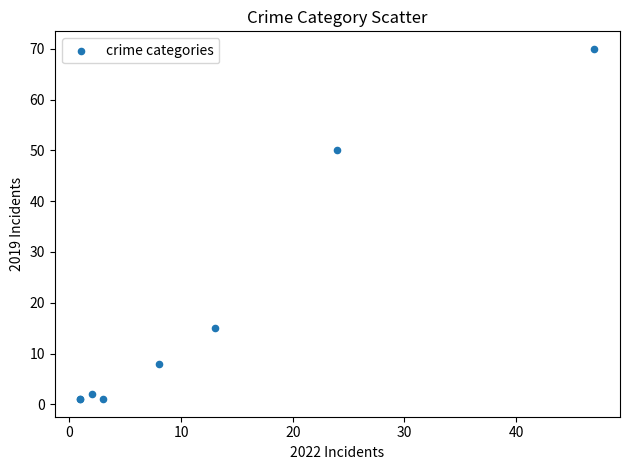

What Y value in the scatter plot is closest to 35?

50